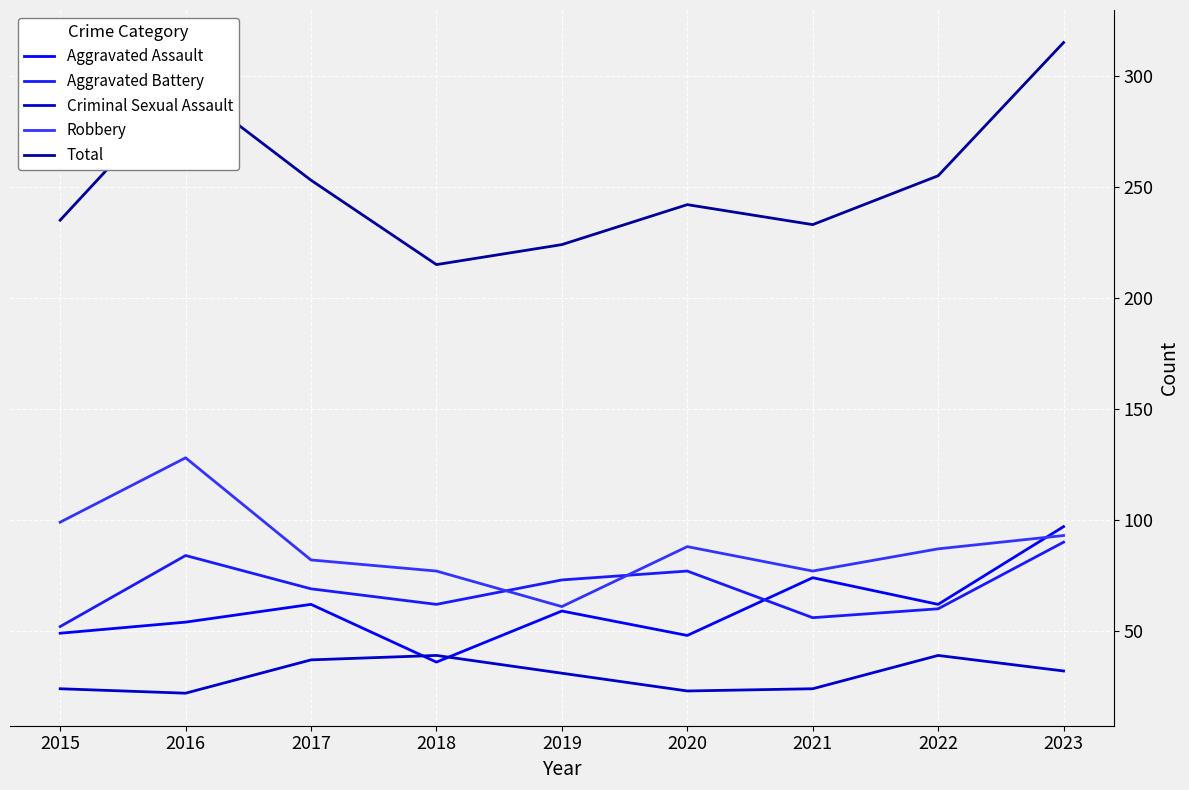

Which series changed the most between 2018 and 2023?

Total